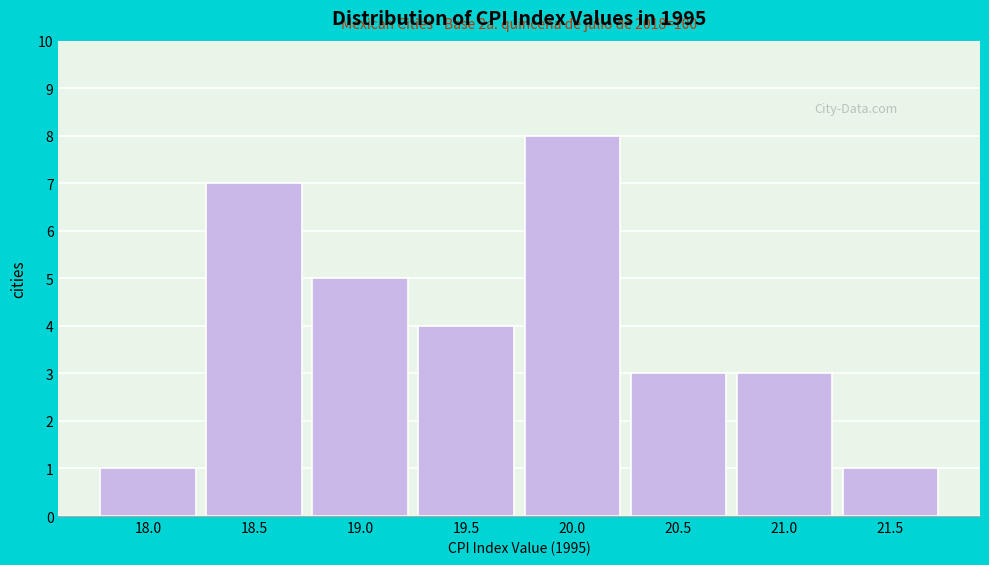

Reading left to right, what are all the values shown in this chart?

1	7	5	4	8	3	3	1